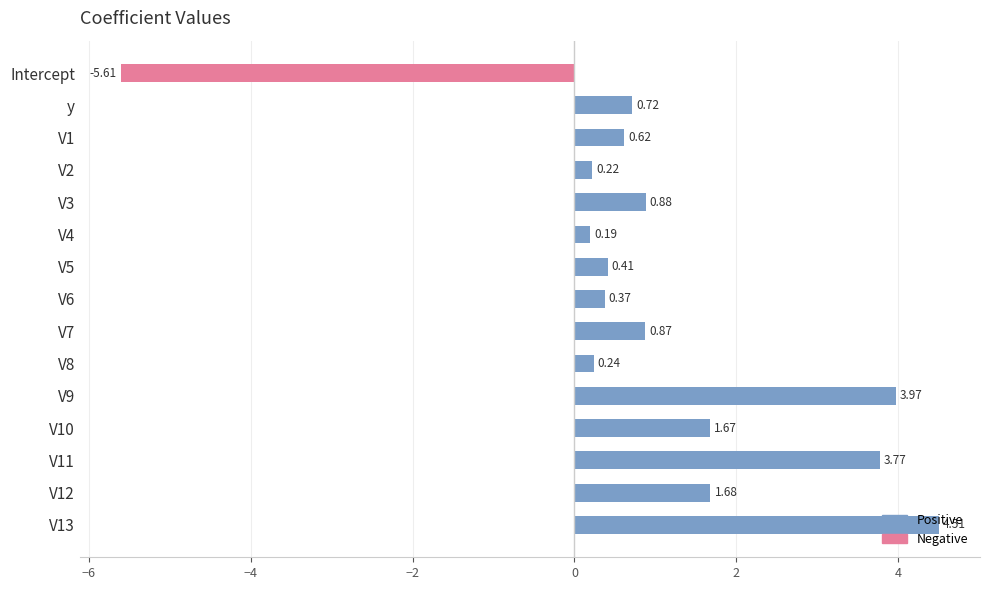

What is the sum of all values?

14.5